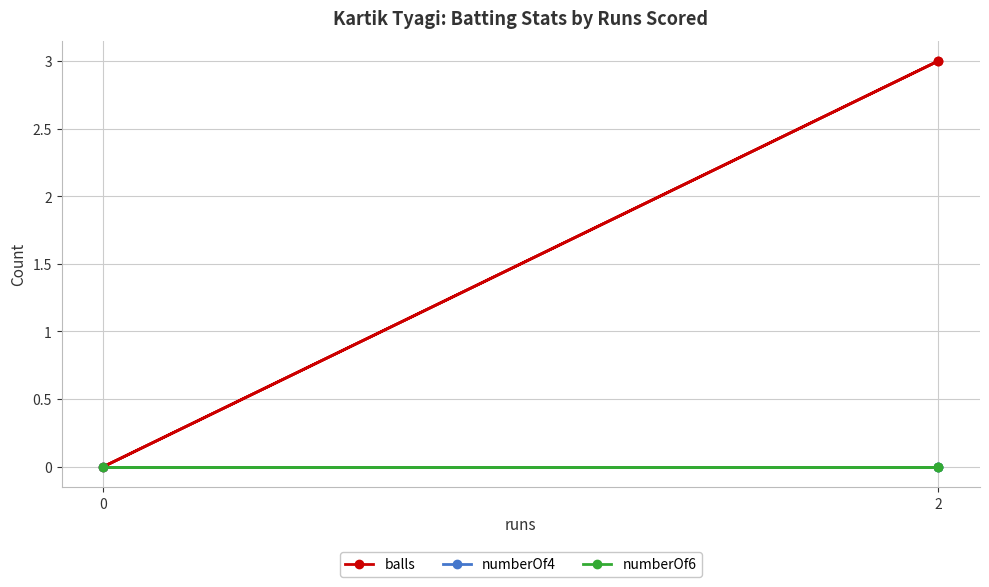

Which series has the largest range (max minus min)?

balls